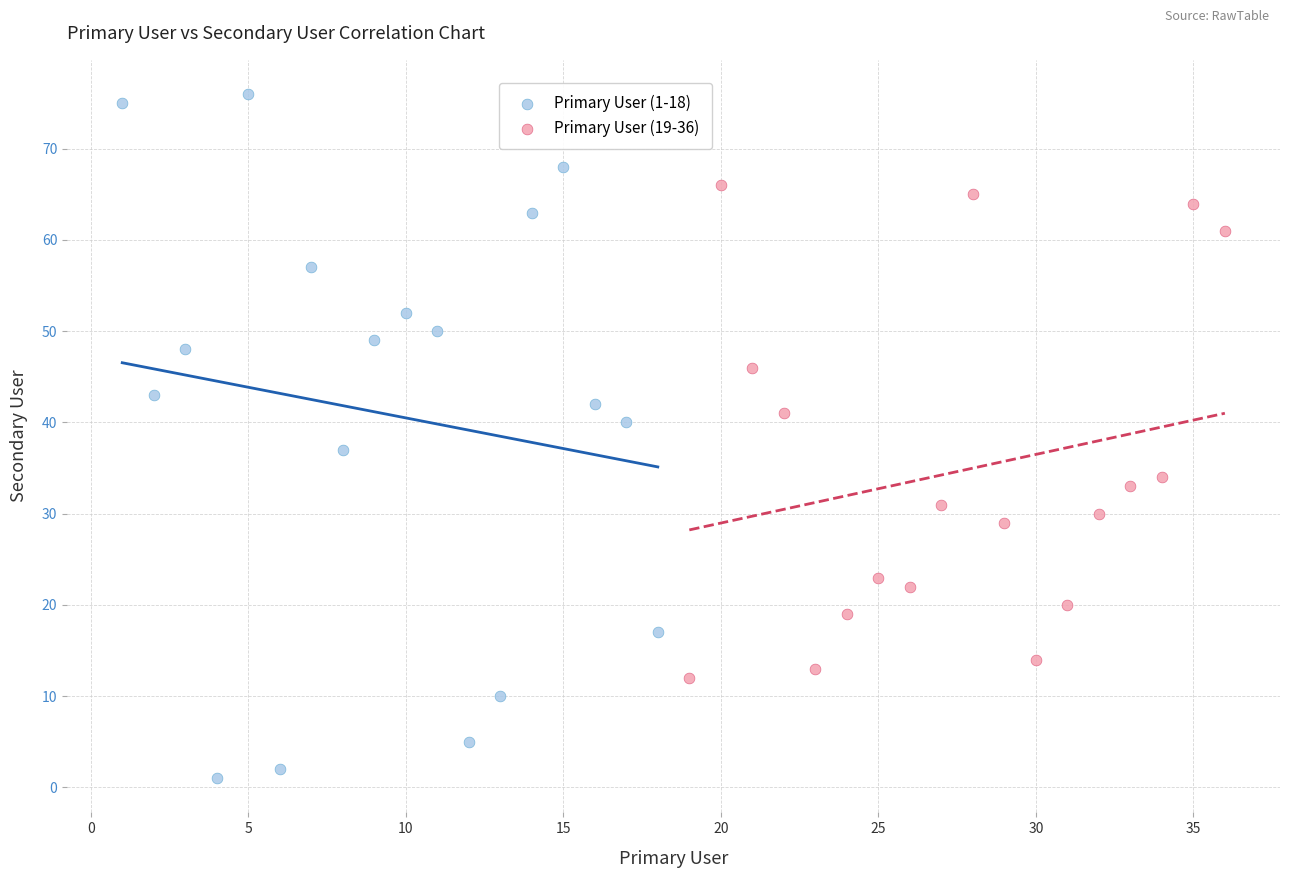

Which series reaches the maximum Y coordinate?

Primary User (1-18)